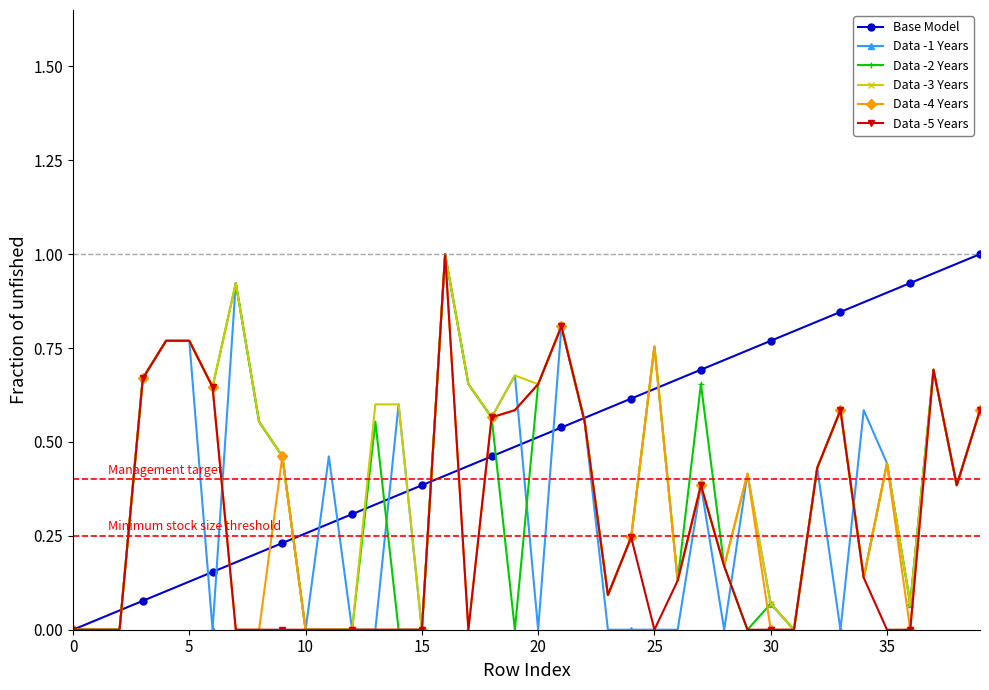

True or false: Data -2 Years and Data -5 Years intersect in this chart.

False